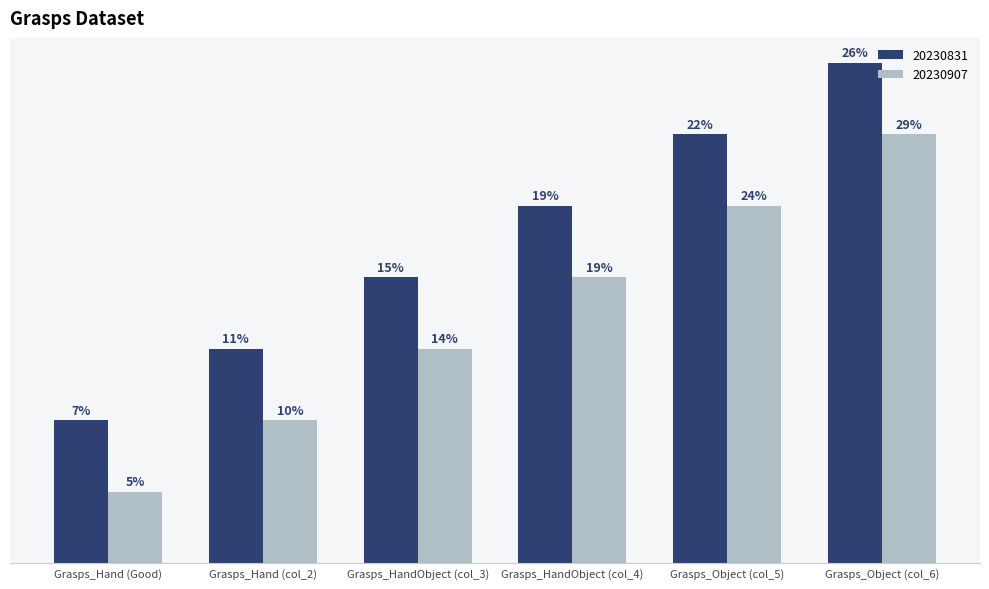

What is the spread (max minus min) of values at Grasps_HandObject (col_3)?

1